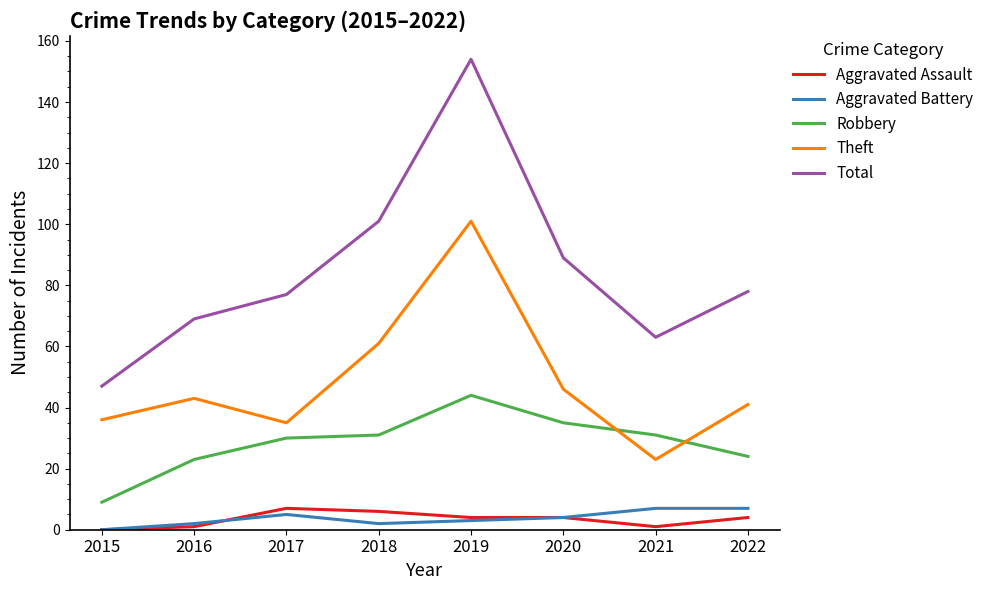

Where is the first local minimum for Theft?

2017